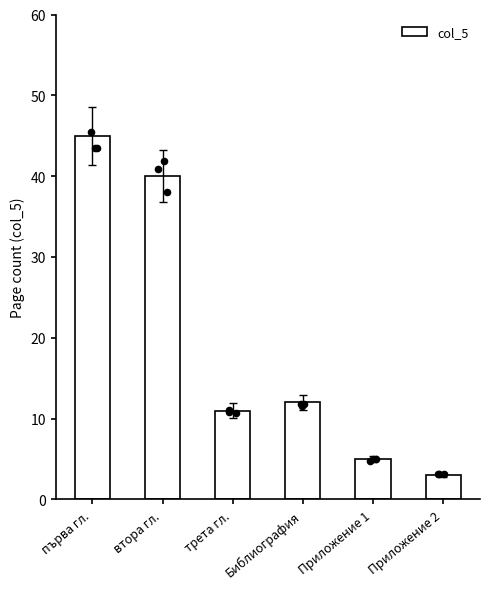

What is the change in value from трета гл. to Библиография?

+1